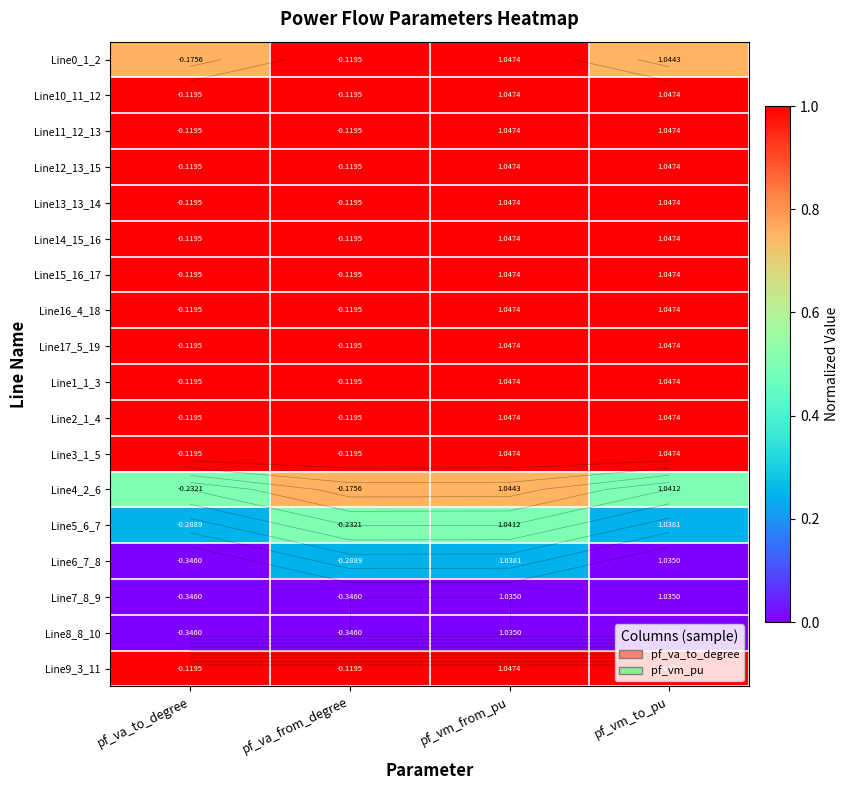

What is the sum of all Line3_1_5 values?

4.0